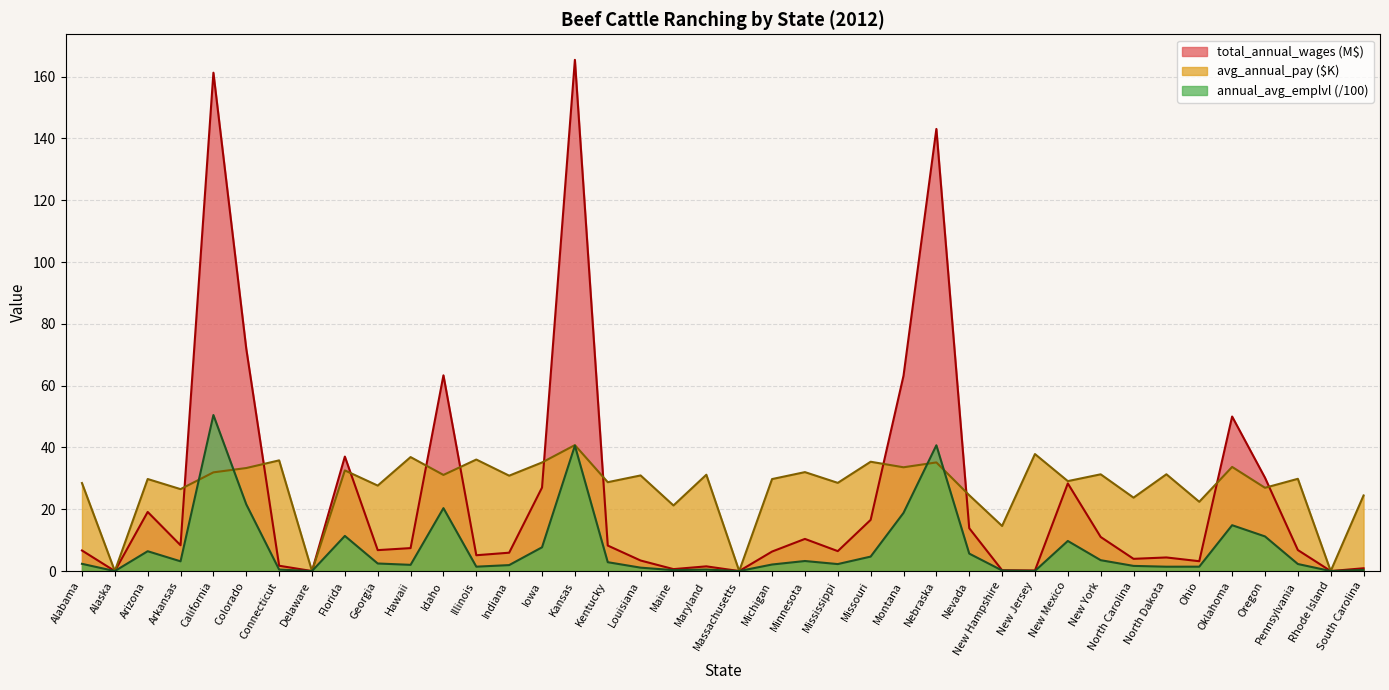

Is the value of avg_annual_pay at Connecticut greater than the value of annual_avg_emplvl at New York?

Yes